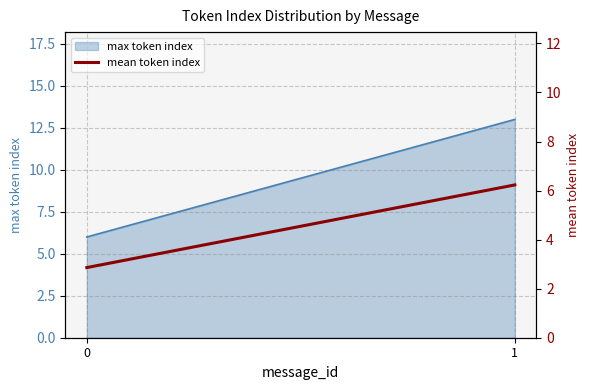

Which category has the highest value across all series?

1